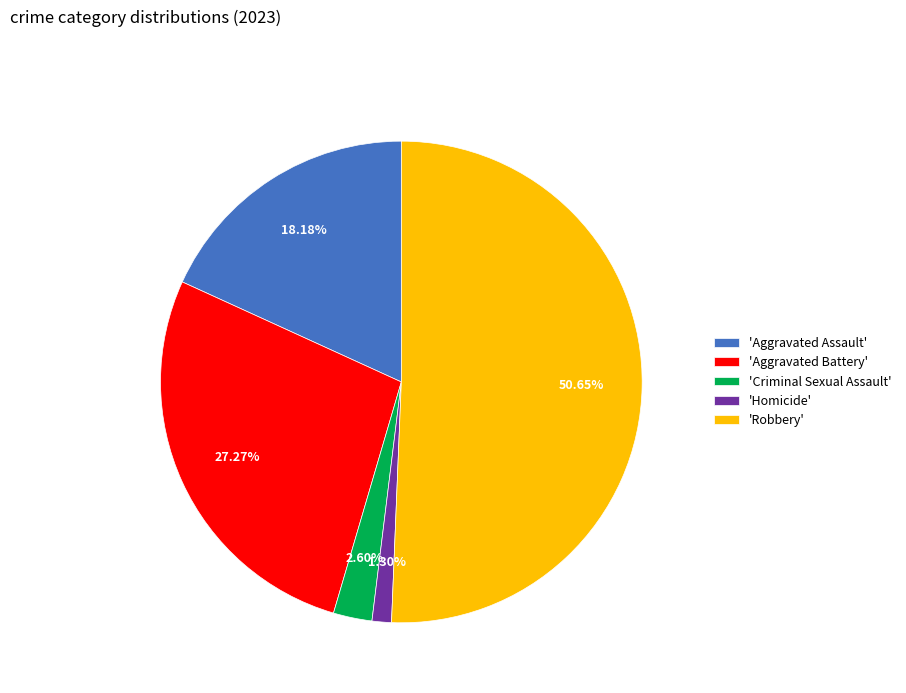

Count the number of slices in the pie.

5